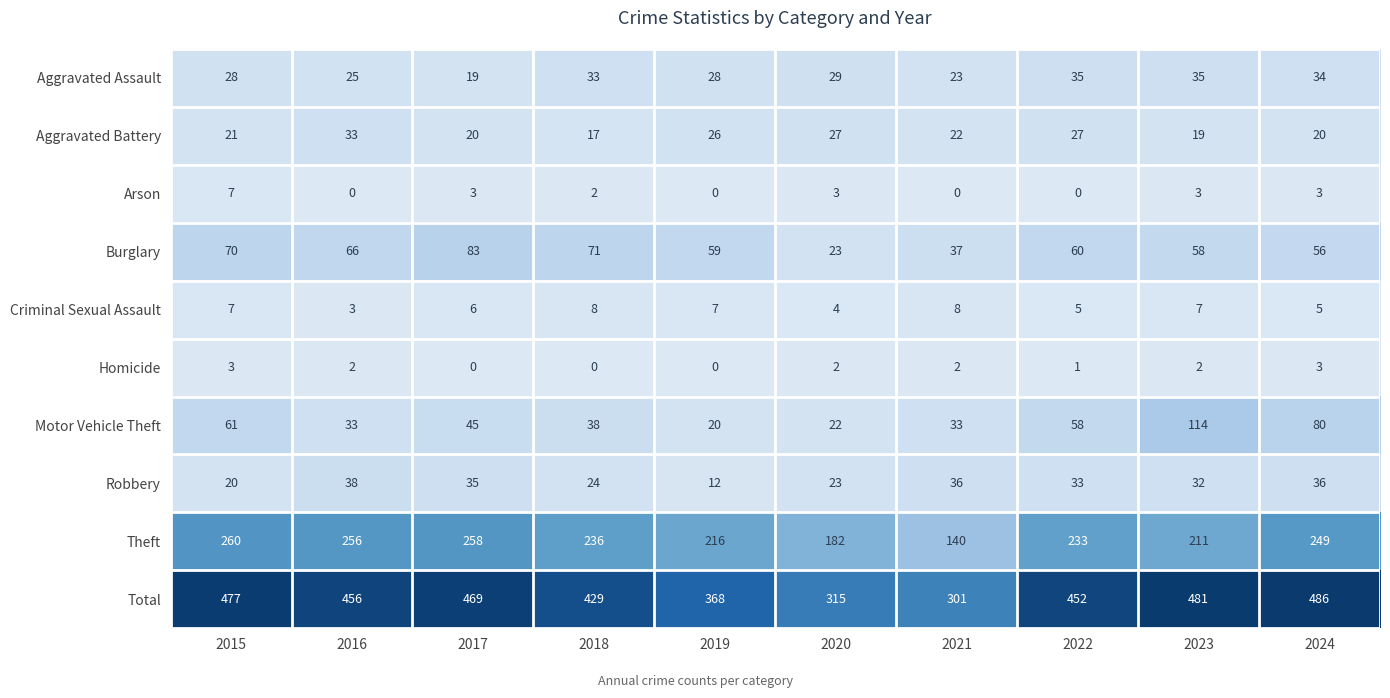

What is the difference between the second highest and second lowest values in the Homicide series?

3